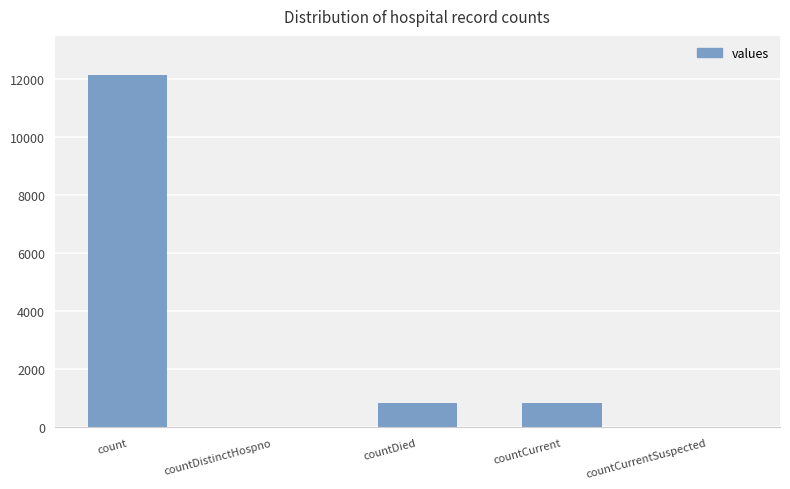

True or false: the data shows 12166 at count.

True